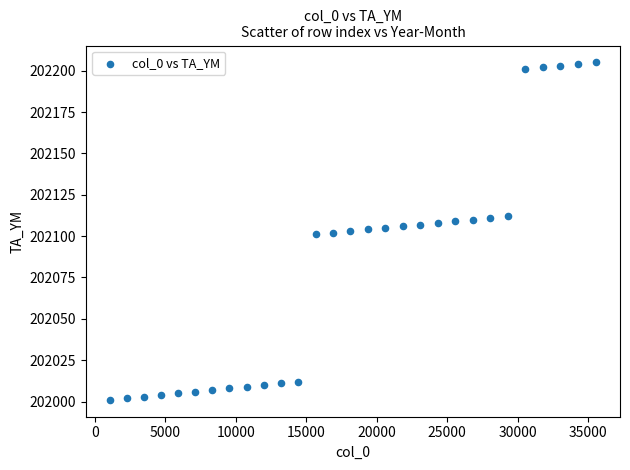

What is the range of Y values (max minus min)?

204